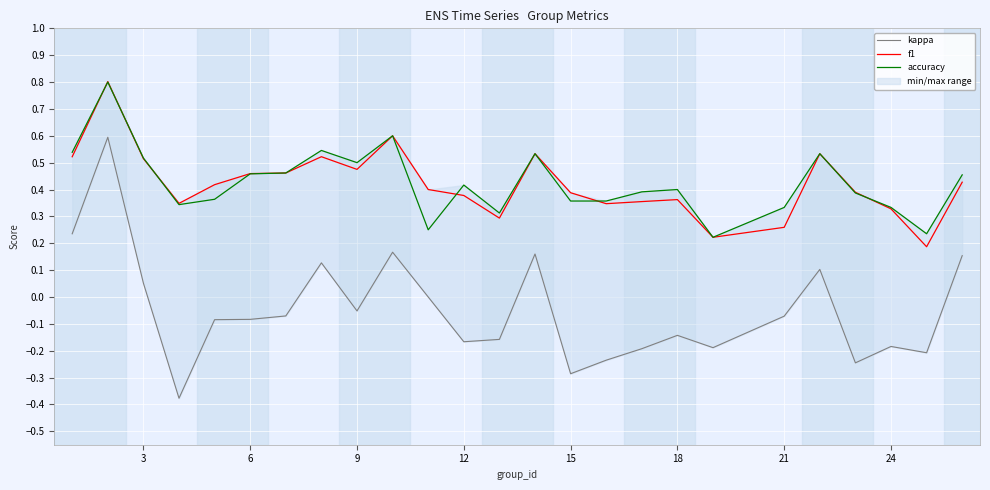

Is it true that f1 equals 0.4 at 21?

False